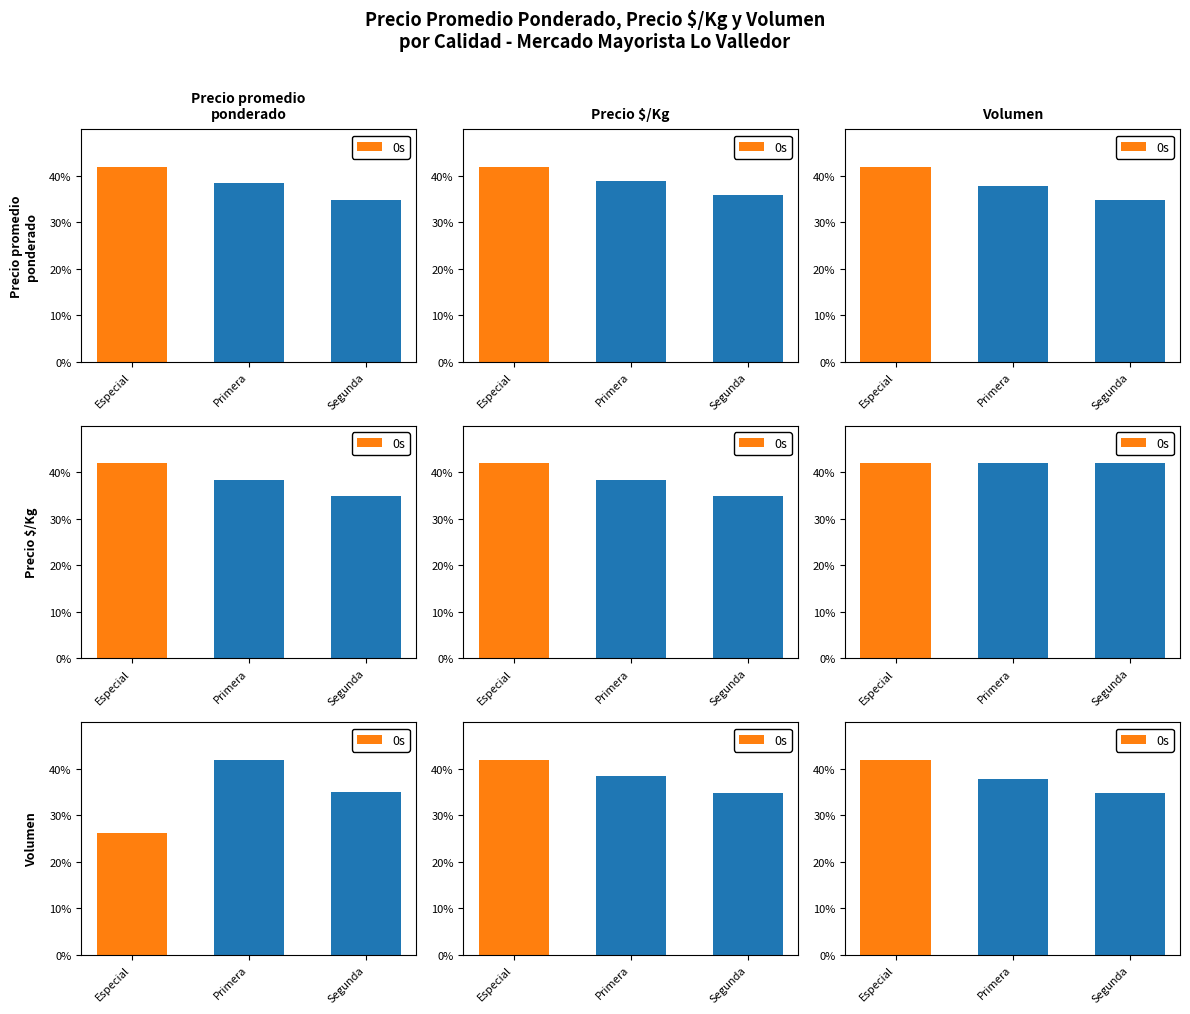

Rank the categories by value from highest to lowest.

Especial, Primera, Segunda